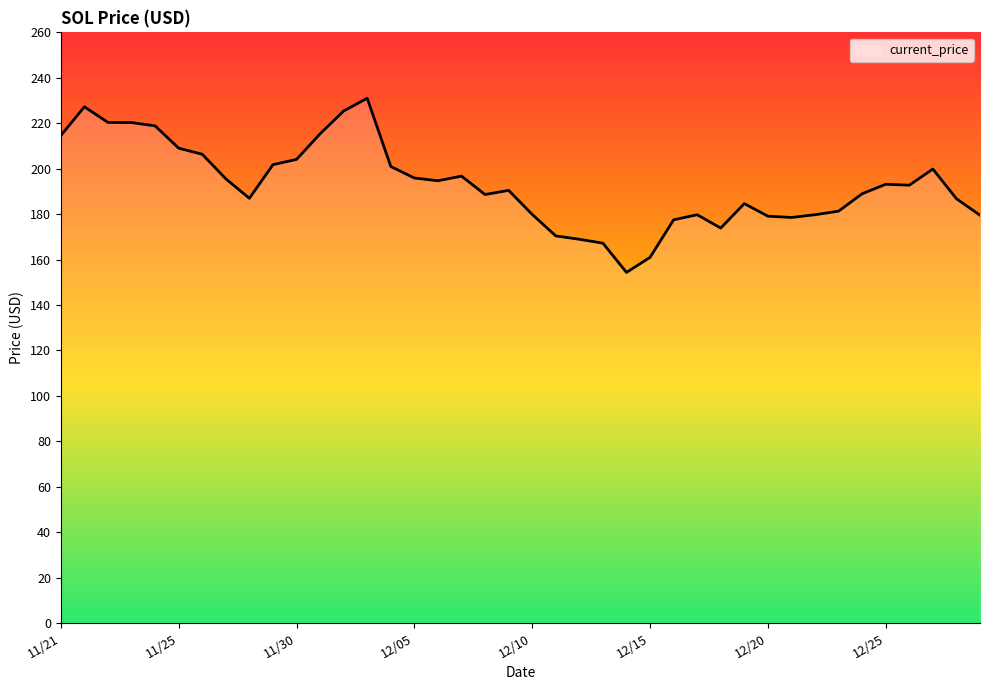

Does the chart have visible grid lines?

No